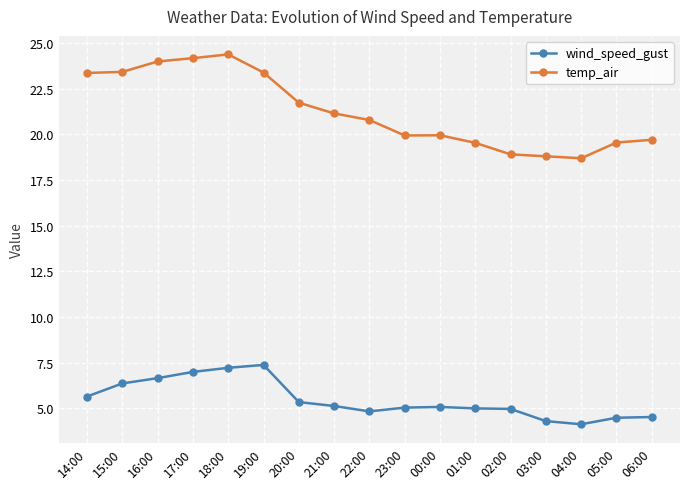

True or false: wind_speed_gust has more than 0 points higher than both neighbors.

True